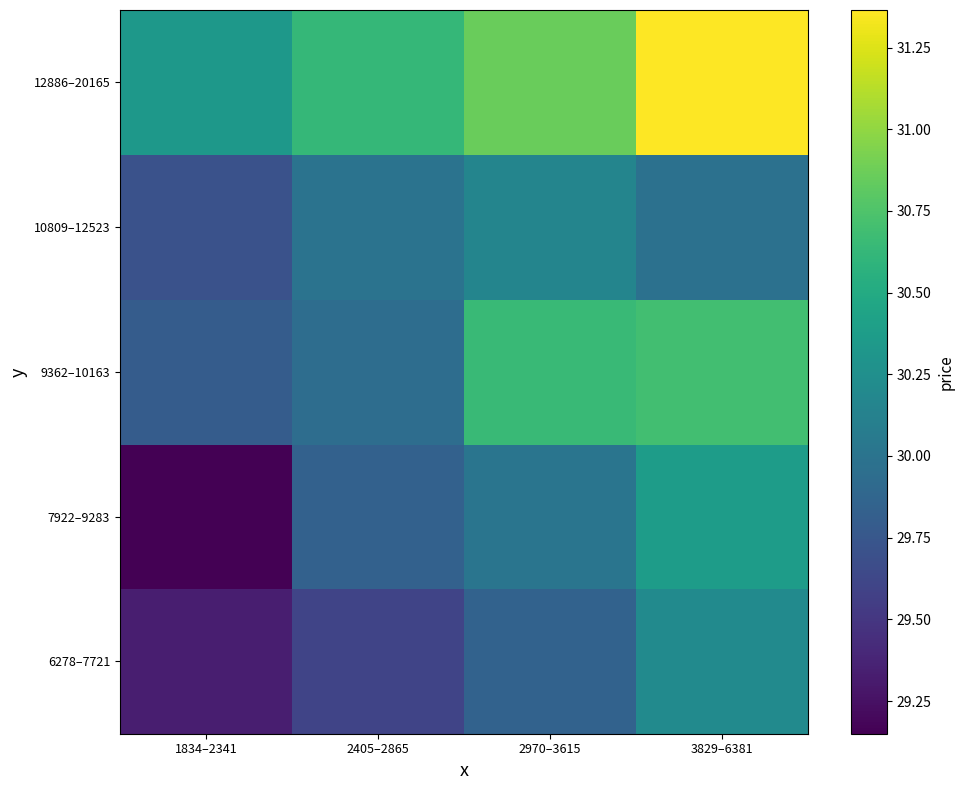

What is the total value across all series at 1834–2341?

148.3